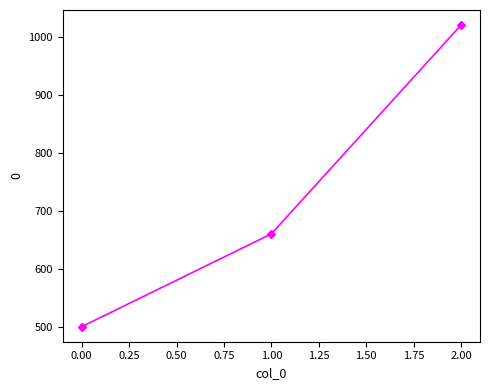

What is the approximate value at 1.00, to the nearest 100?

700